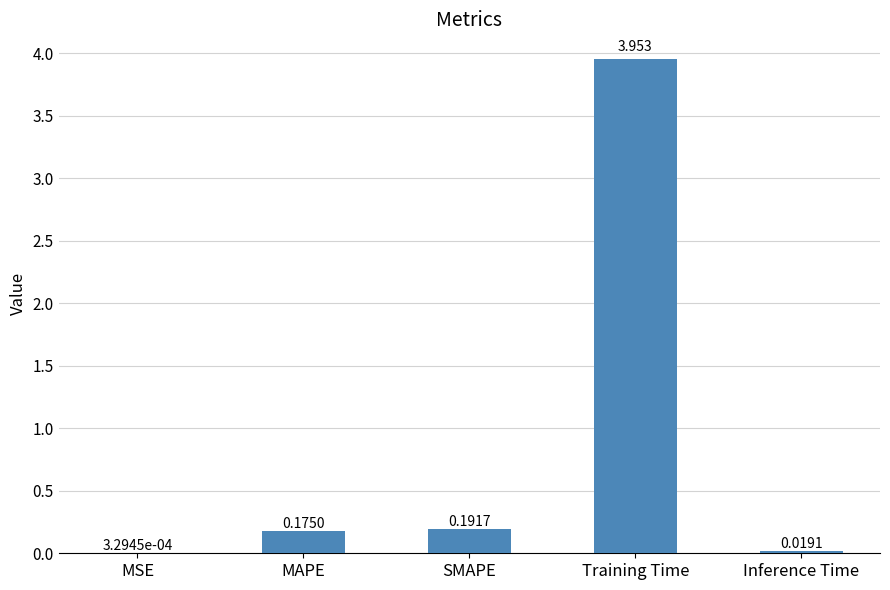

Between Training Time and MSE, which is larger?

Training Time